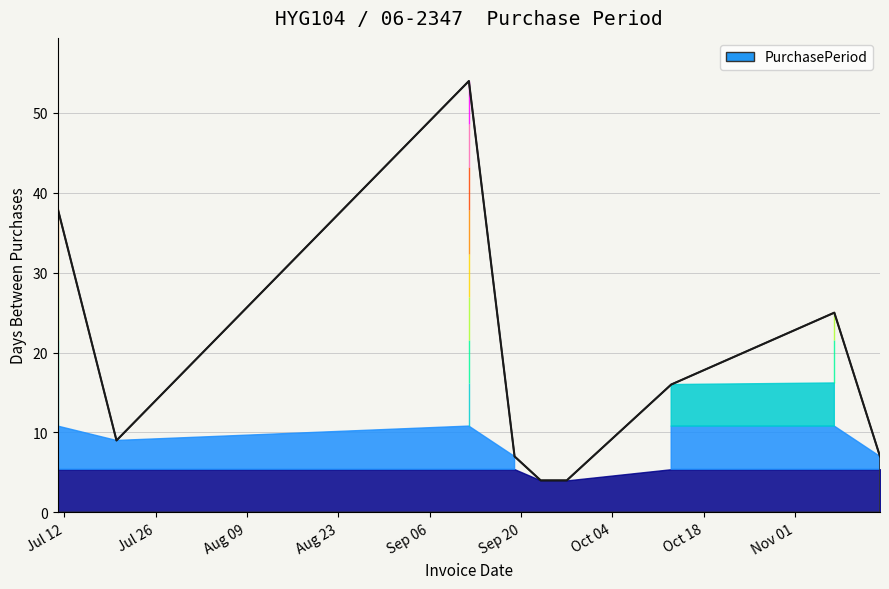

How many lines are shown in the chart?

1